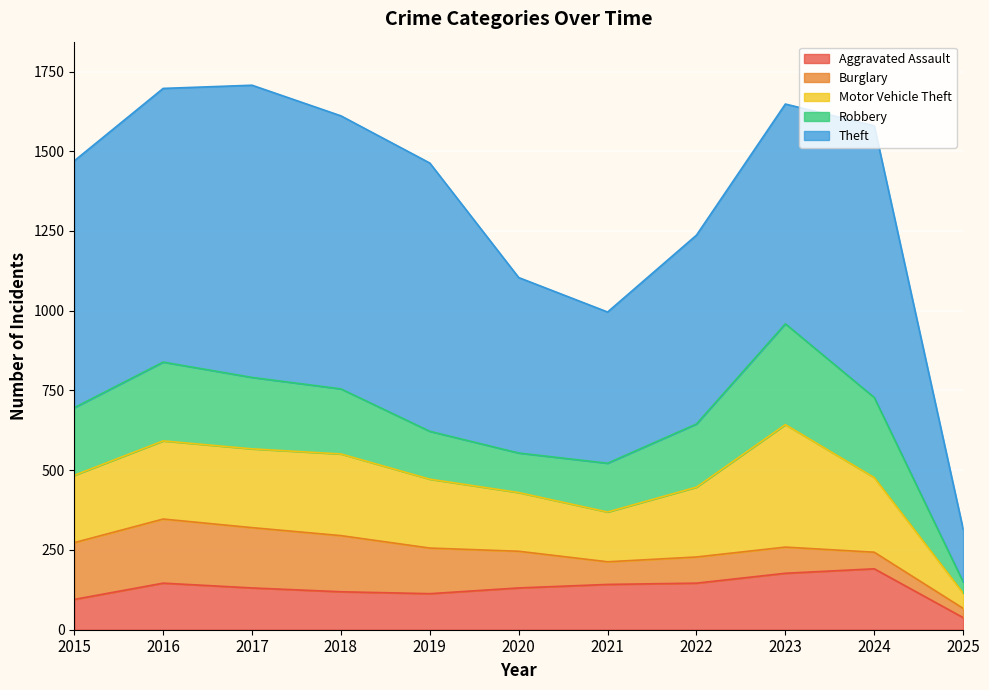

Where is the first local minimum for Robbery?

2020